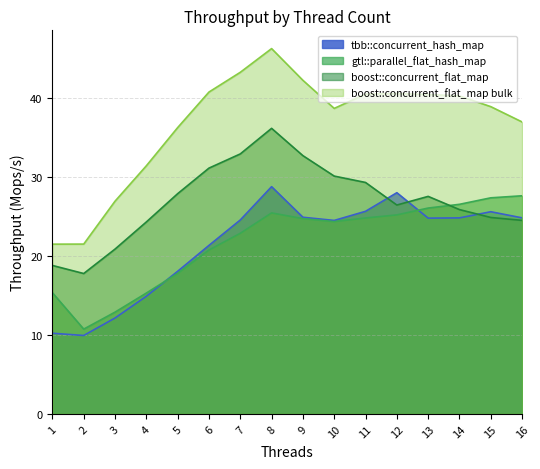

How many interior local valleys does the boost::concurrent_flat_map series have?

2